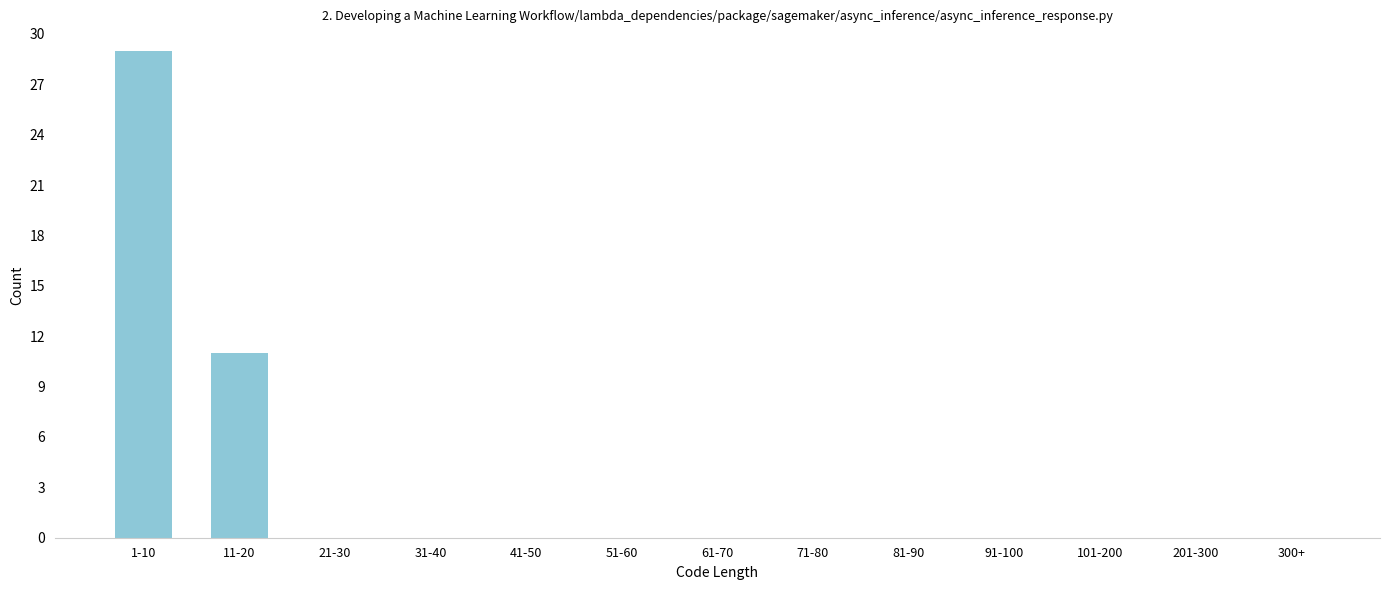

Reading left to right, transcribe all the data shown in this chart.

1-10=29	11-20=11	21-30=0	31-40=0	41-50=0	51-60=0	61-70=0	71-80=0	81-90=0	91-100=0	101-200=0	201-300=0	300+=0